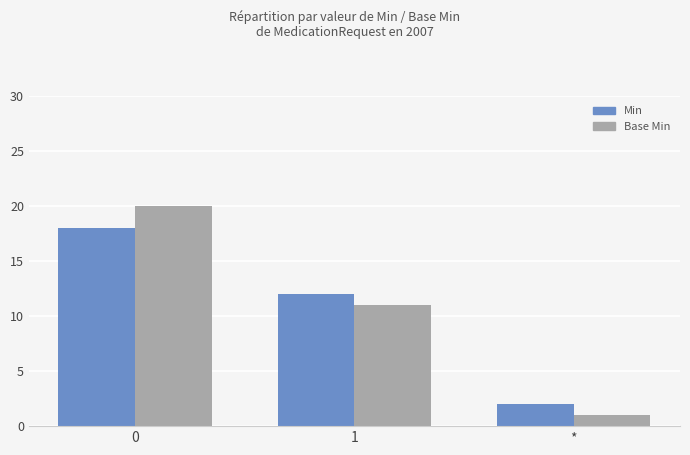

What is the minimum value shown in the chart?

1